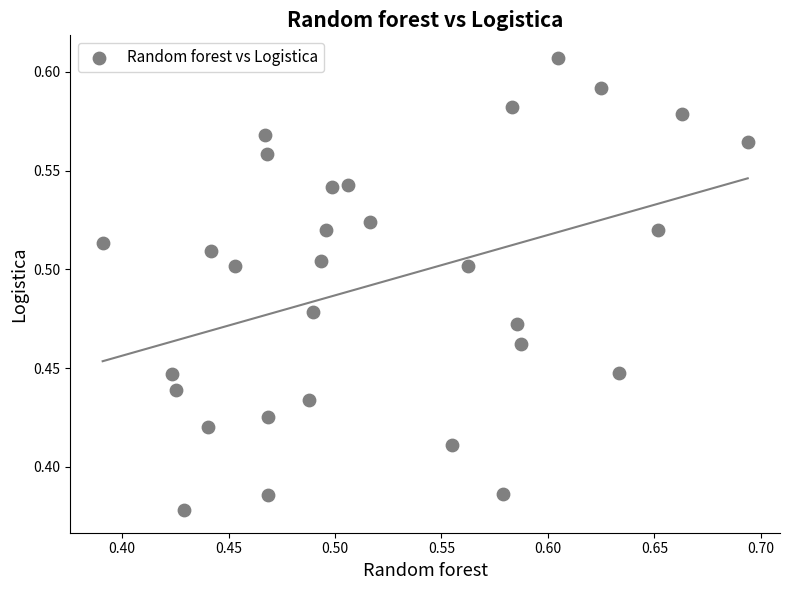

What is the range of X values (max minus min)?

0.3